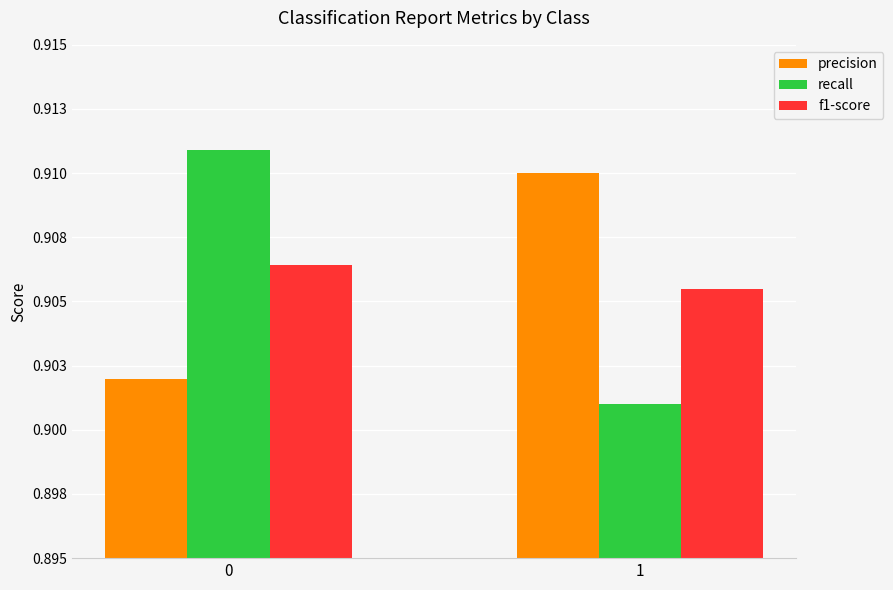

What are all the series names shown in the legend?

precision, recall, f1-score